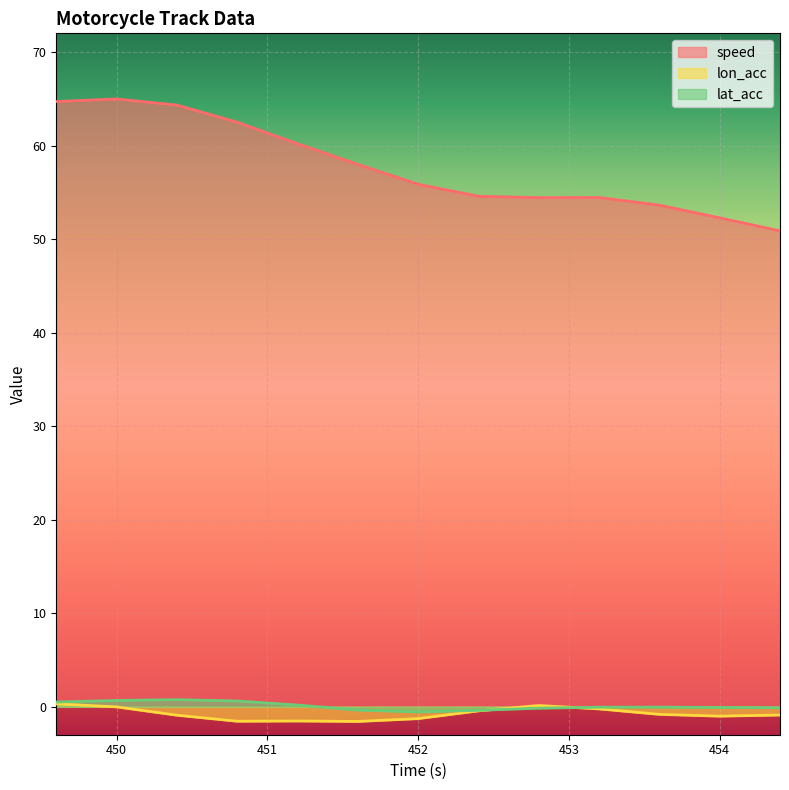

How many data points in lon_acc are less than 0?

11